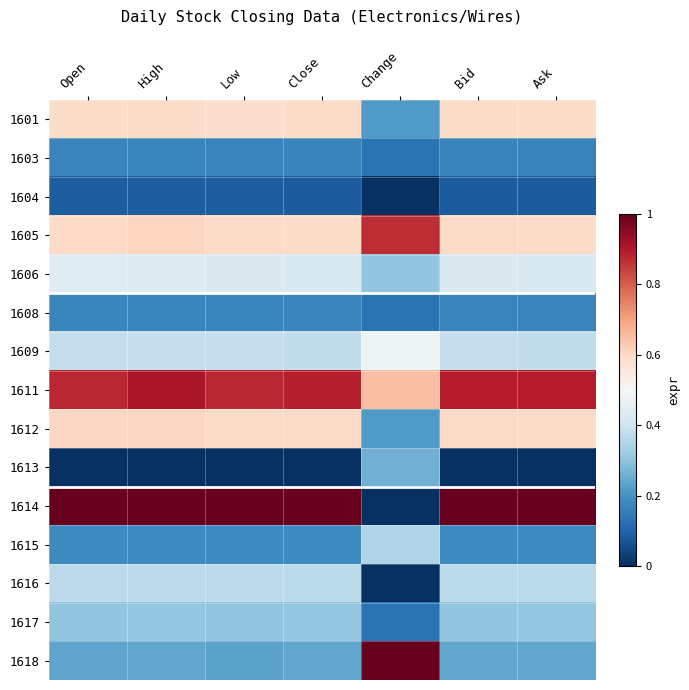

List the series in order of their peak value, highest first.

1614, 1618, 1611, 1605, 1612, 1601, 1609, 1606, 1616, 1615, 1617, 1613, 1608, 1603, 1604